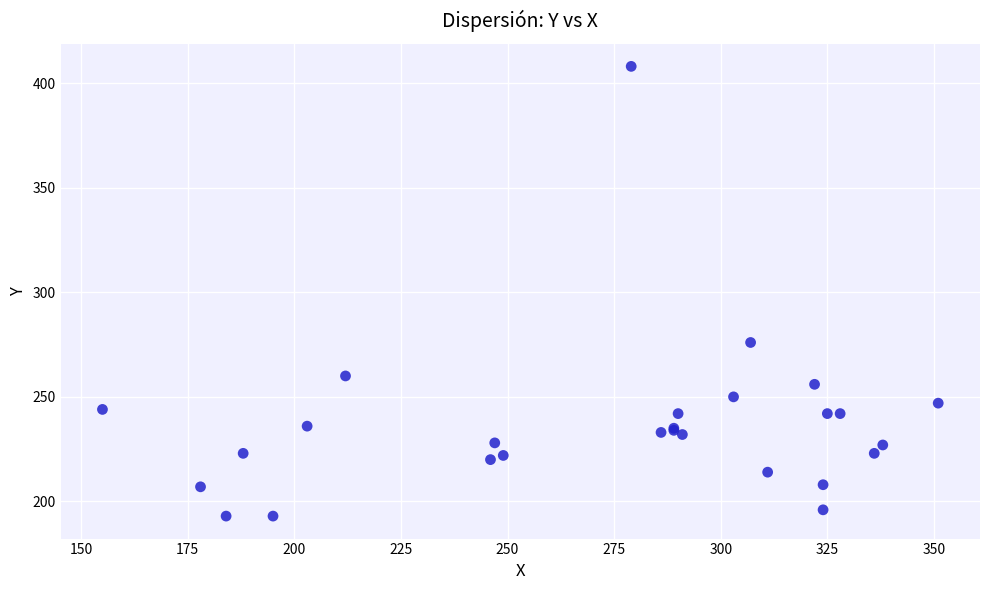

What Y value in the scatter plot is closest to 300?

276